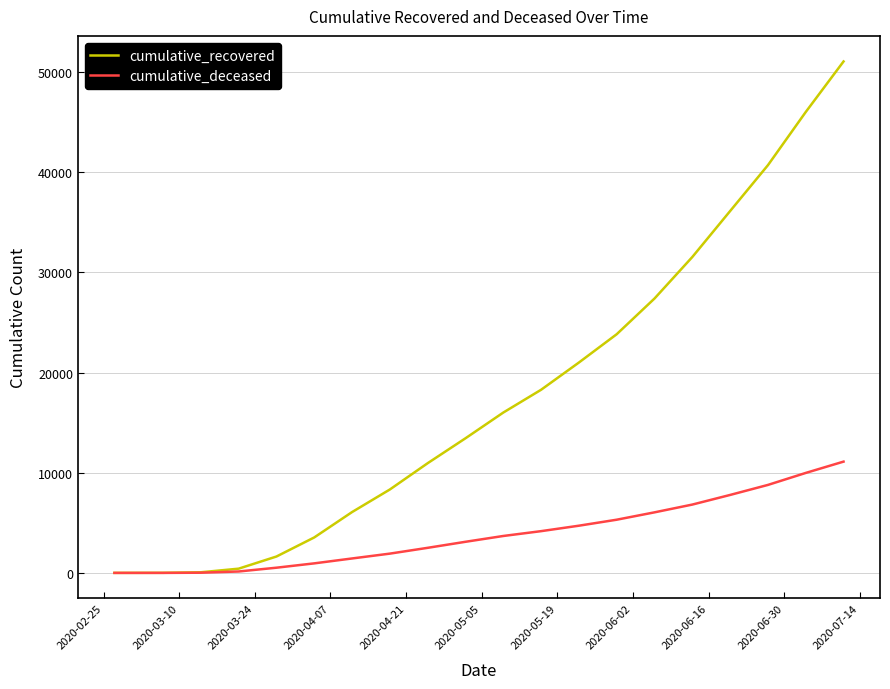

Which series has the widest spread of values?

cumulative_recovered